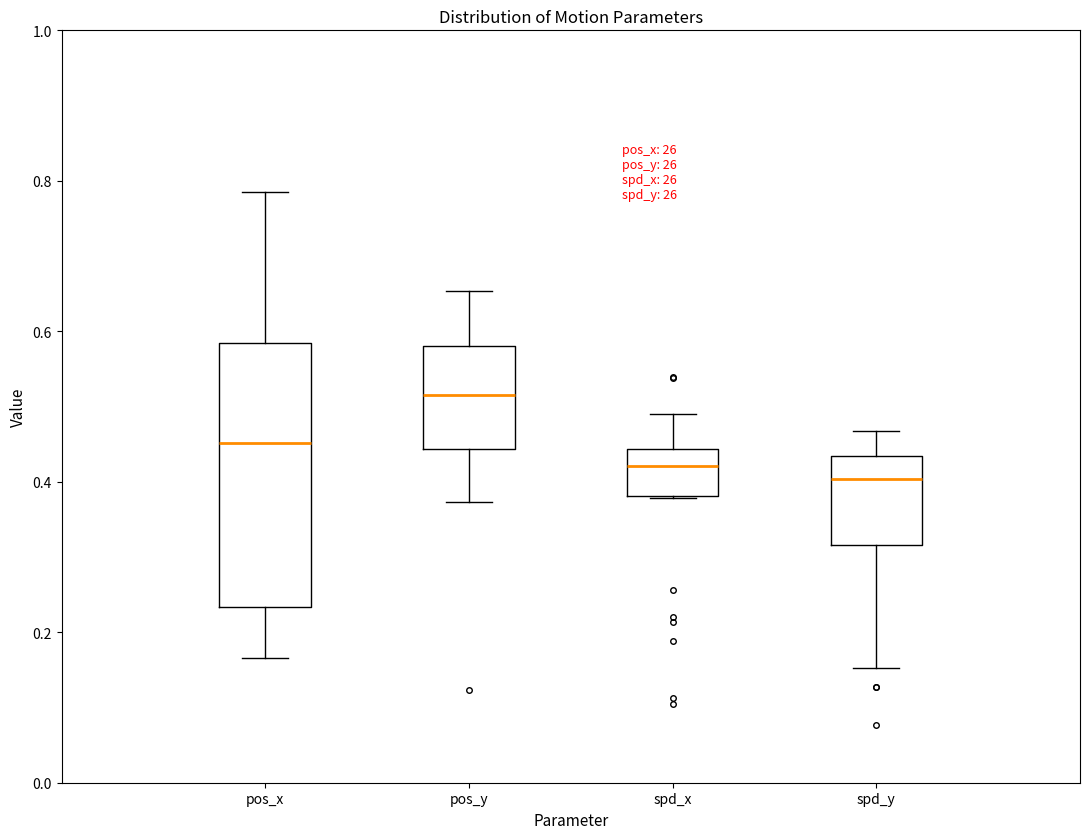

Which box is the tallest, from its lower edge to its upper edge?

pos_x